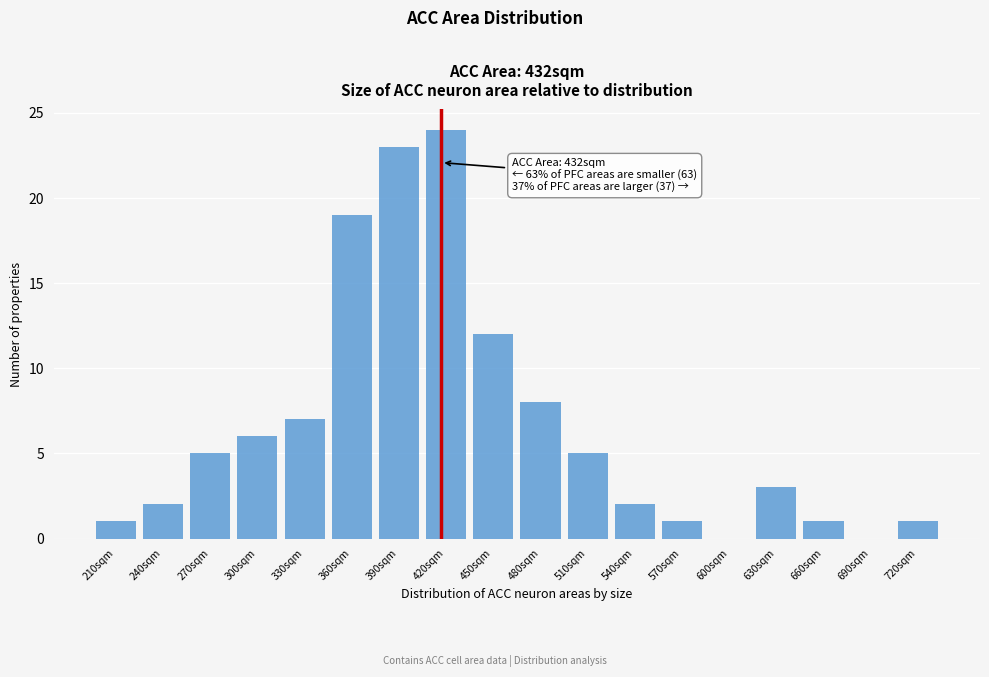

Reading right to left, transcribe all the data shown in this chart.

720sqm=1	690sqm=0	660sqm=1	630sqm=3	600sqm=0	570sqm=1	540sqm=2	510sqm=5	480sqm=8	450sqm=12	420sqm=24	390sqm=23	360sqm=19	330sqm=7	300sqm=6	270sqm=5	240sqm=2	210sqm=1